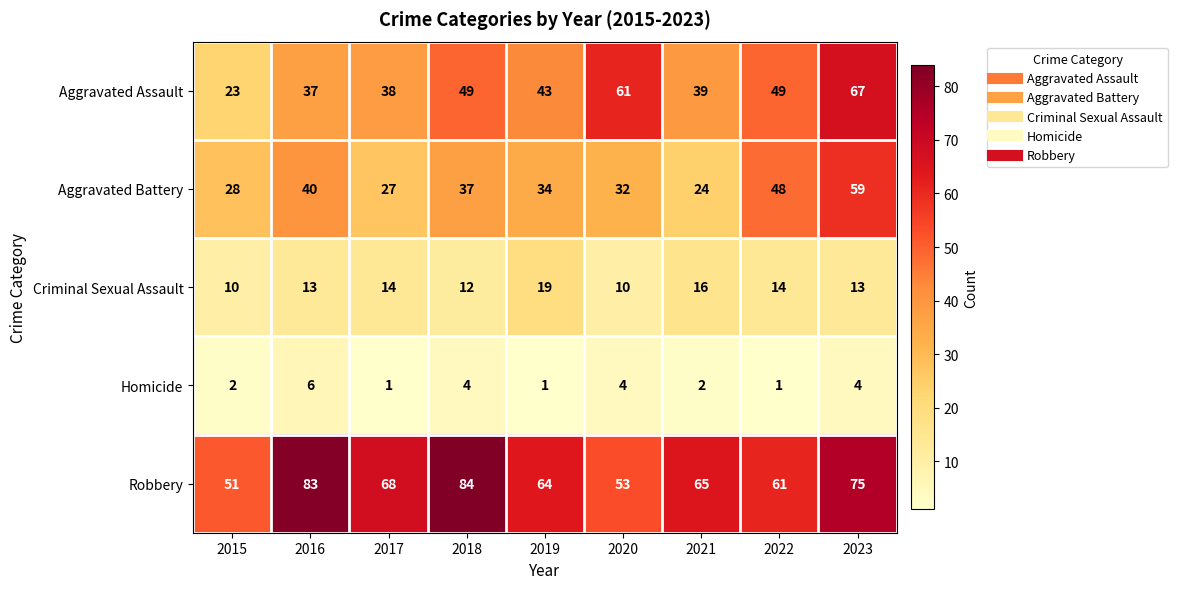

Which category has the highest value across all series?

2018